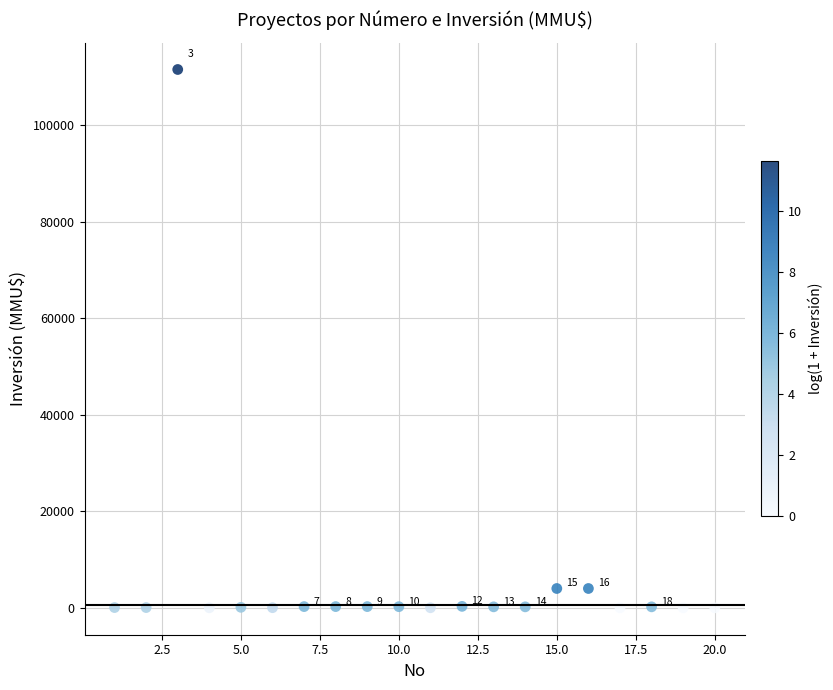

What is the range of X values (max minus min)?

19